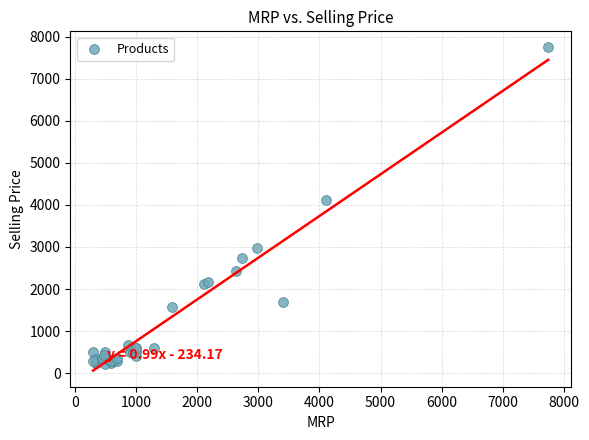

What Y value in the scatter plot is closest to 3985?

4106